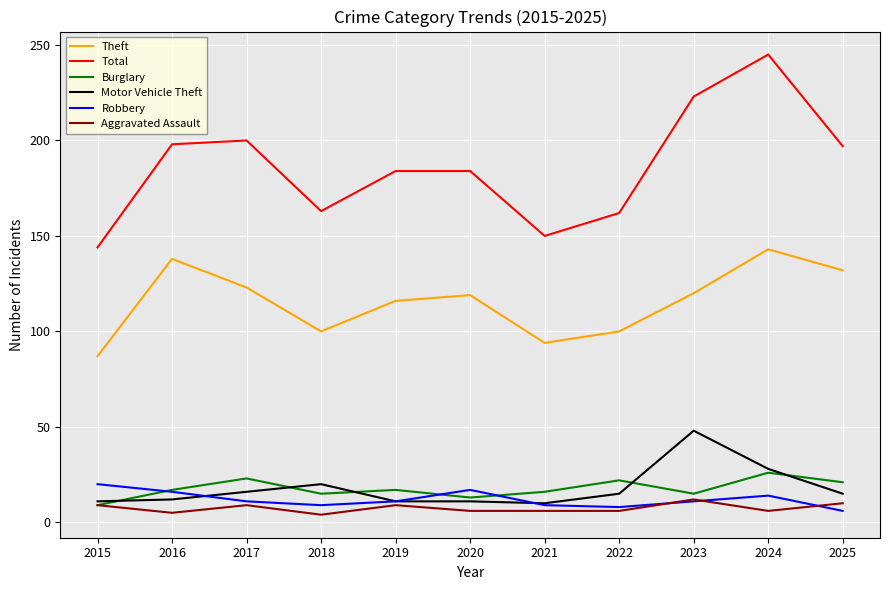

What value does the Robbery series have at 2016, to the nearest 10?

20